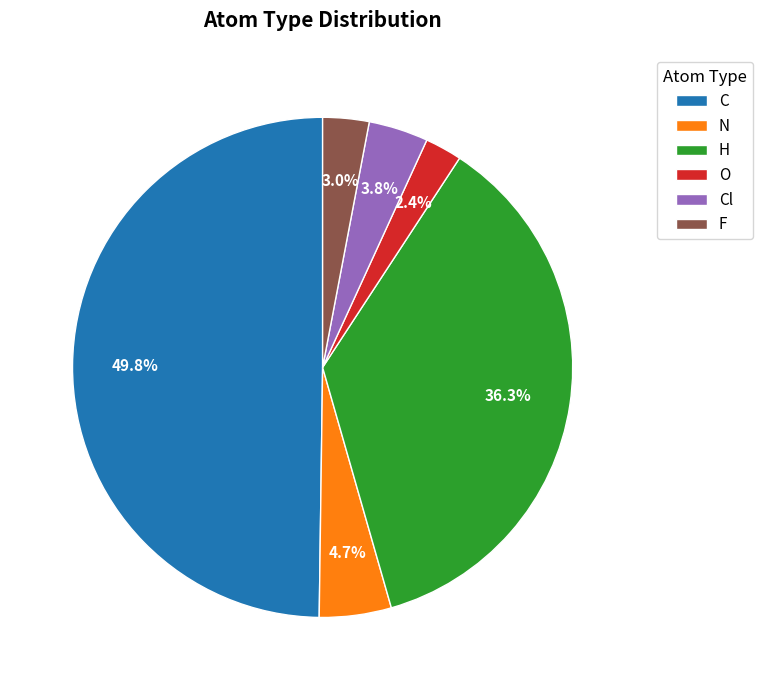

Does N represent more than half of the total?

No